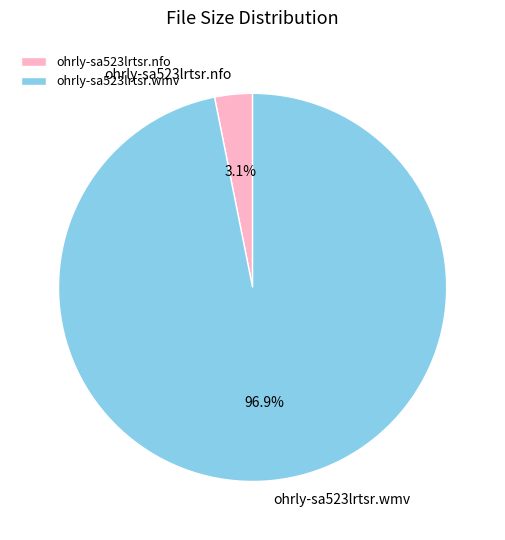

Rank the categories by value from highest to lowest.

ohrly-sa523lrtsr.wmv, ohrly-sa523lrtsr.nfo